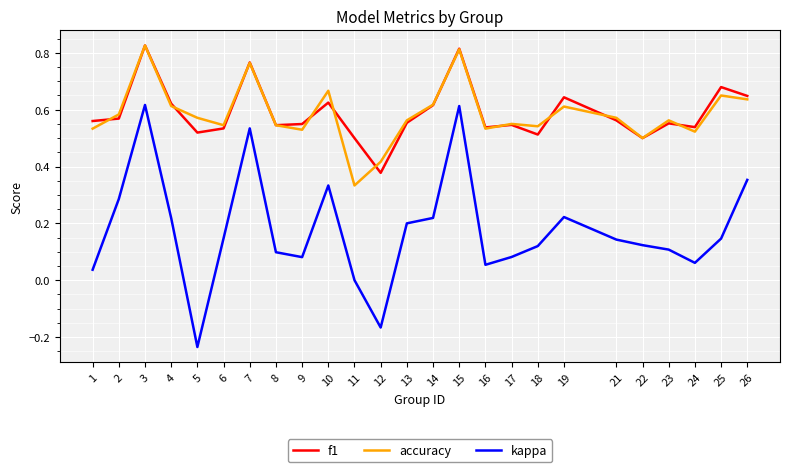

What are all the series names shown in the legend?

f1, accuracy, kappa